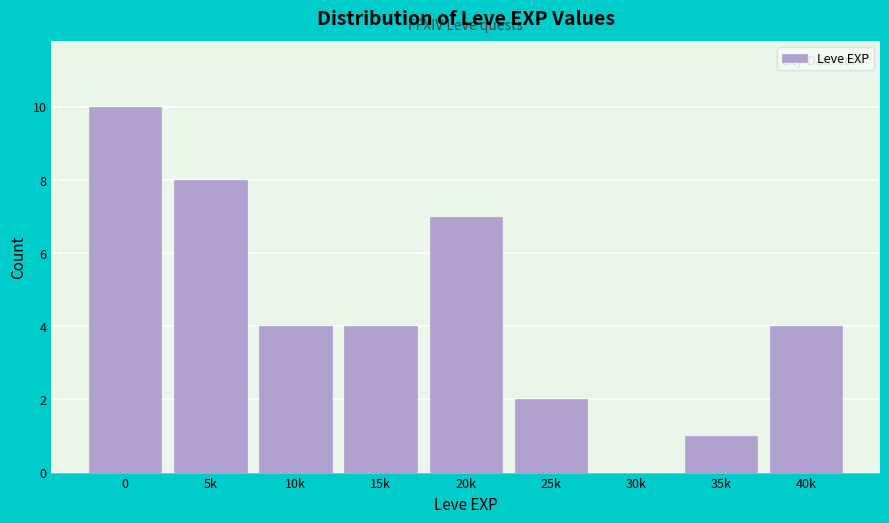

Reading left to right, what are all the values shown in this chart?

0=10	5k=8	10k=4	15k=4	20k=7	25k=2	30k=0	35k=1	40k=4